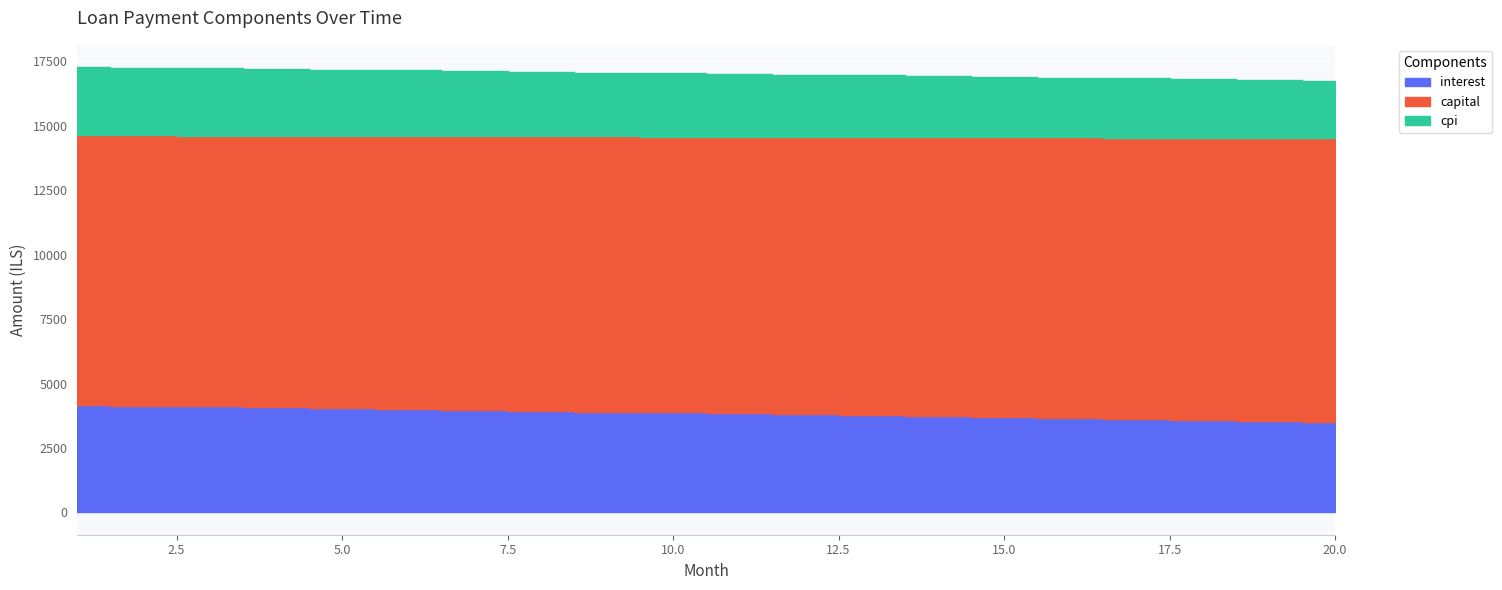

What is the sum of the interest values at 1 and 17?

7810.8